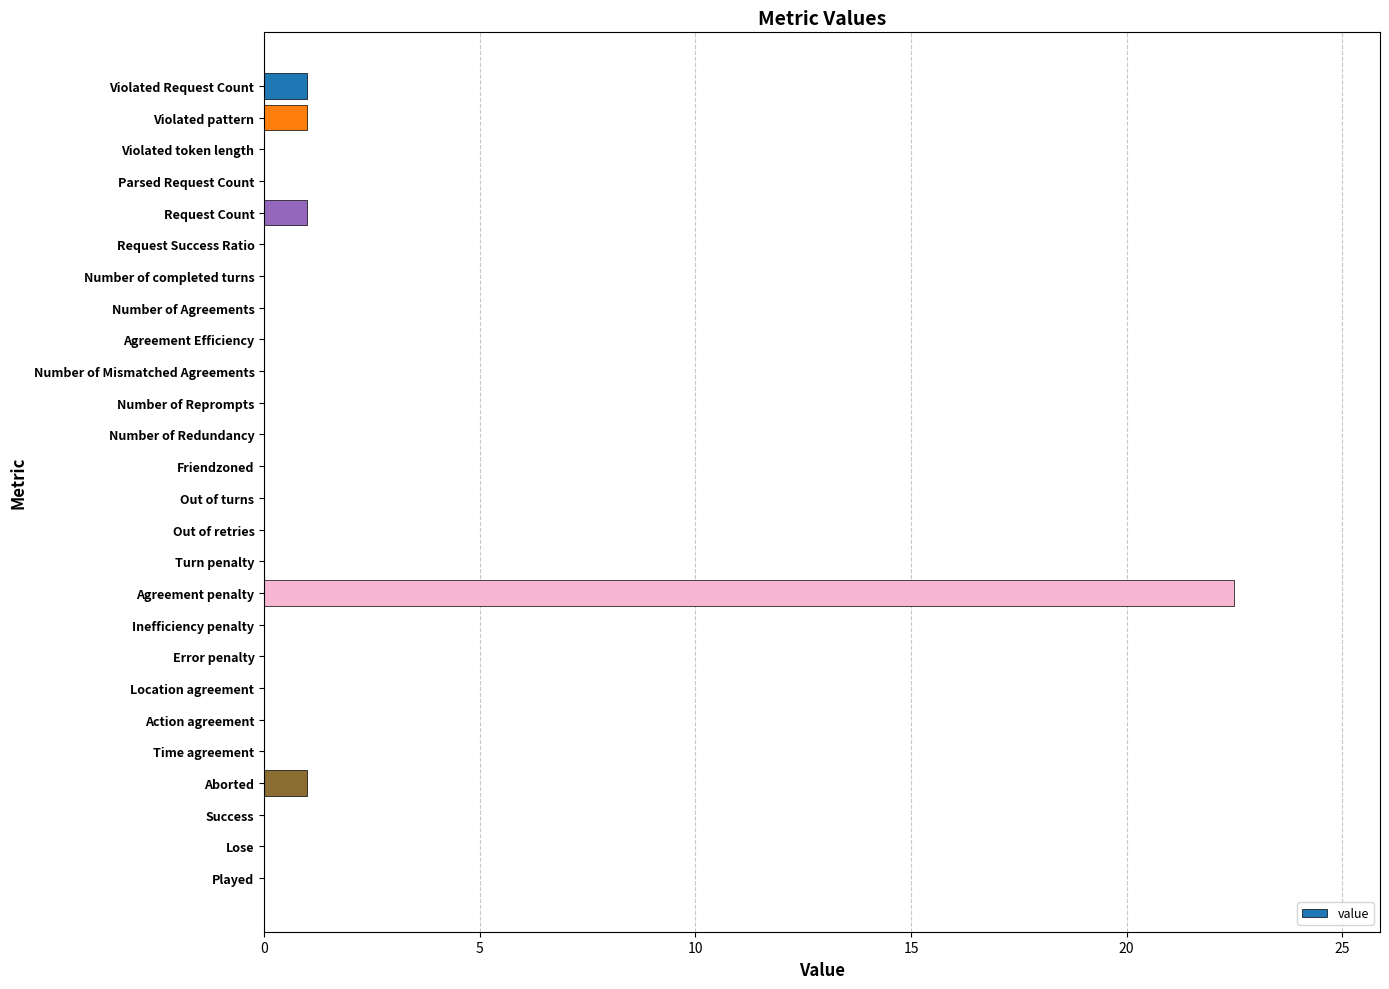

What is the maximum value shown in the chart?

22.5